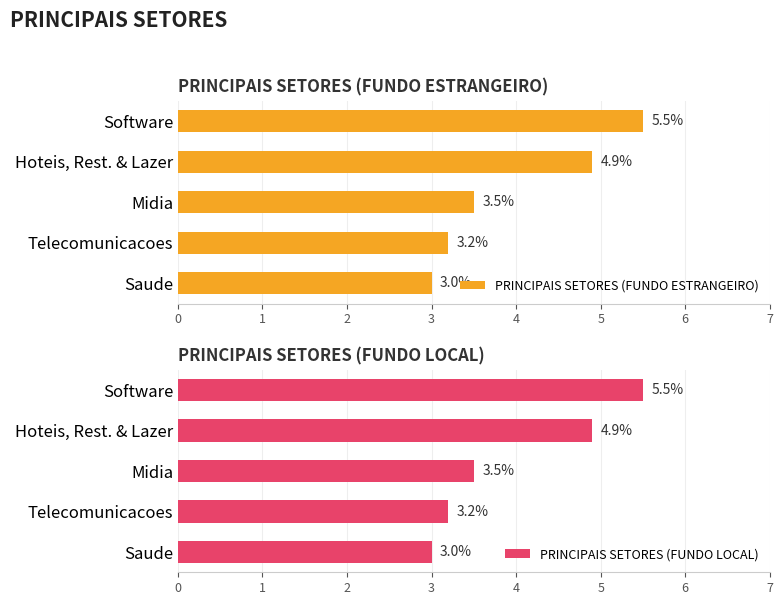

Rank the series by their maximum value, from lowest to highest.

PRINCIPAIS SETORES (FUNDO ESTRANGEIRO), PRINCIPAIS SETORES (FUNDO LOCAL)